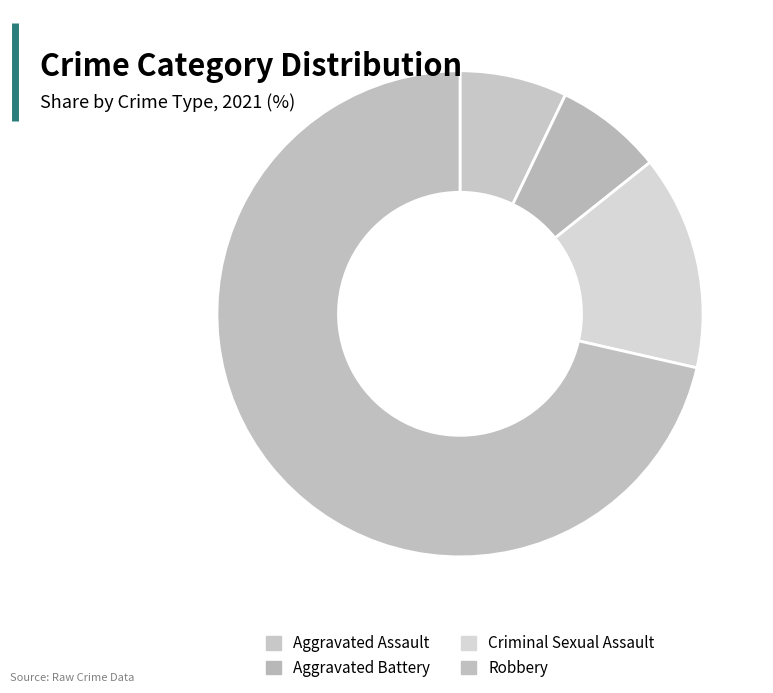

Count the number of slices in the pie.

4